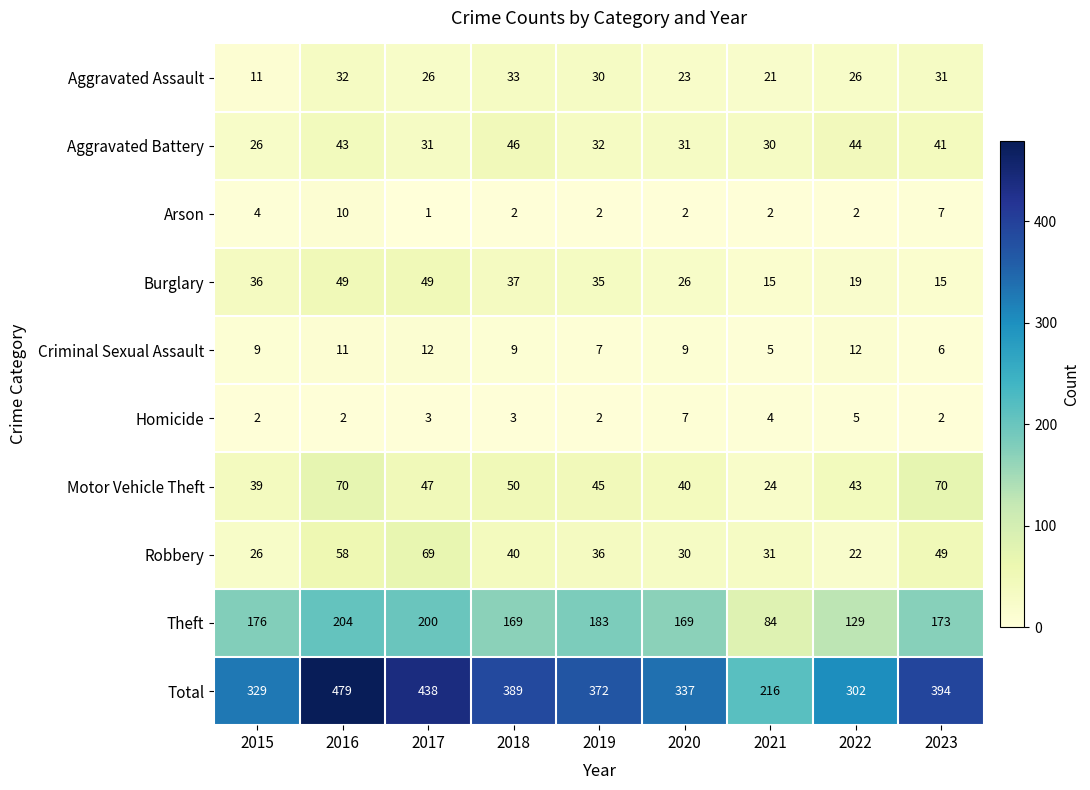

What is the difference between the highest and lowest values at 2021?

214